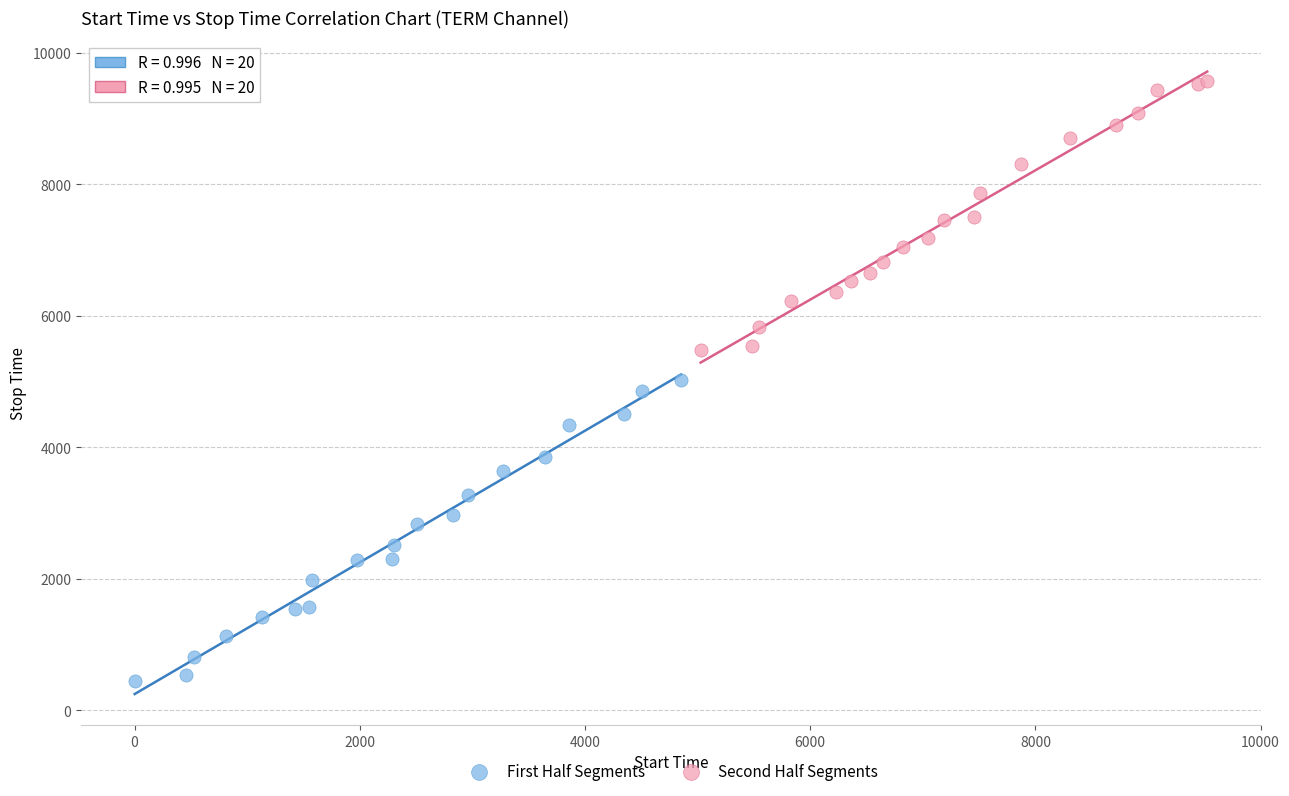

Which series reaches the minimum Y coordinate?

First Half Segments